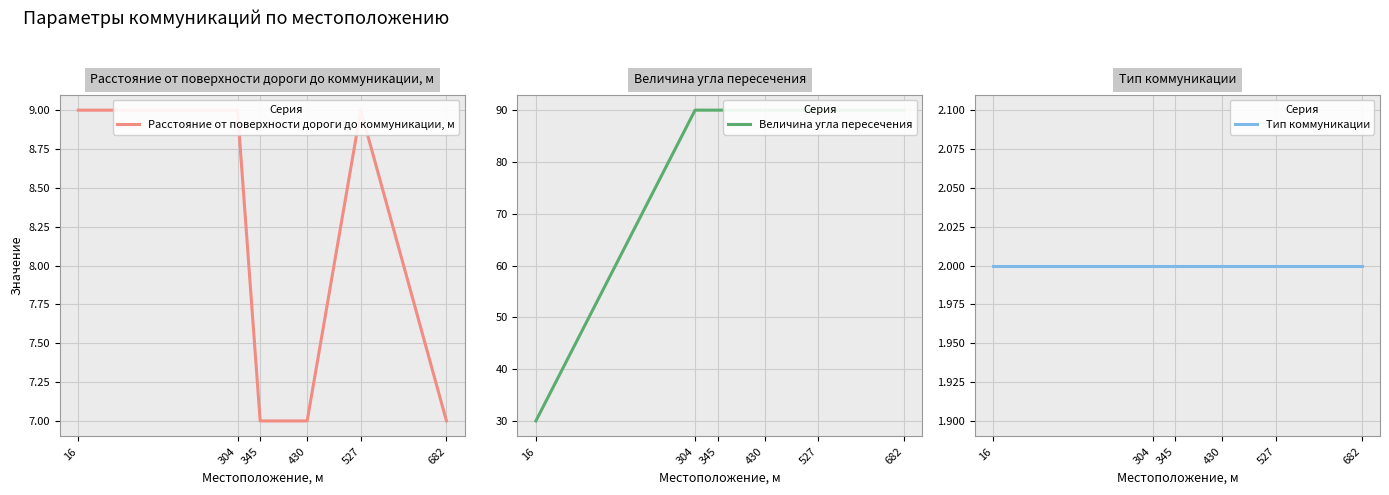

Reading left to right, list all the values displayed in this chart.

Расстояние от поверхности дороги до коммуникации, м: 9	9	7	7	9	7
Величина угла пересечения: 30	90	90	90	90	90
Тип коммуникации: 2	2	2	2	2	2